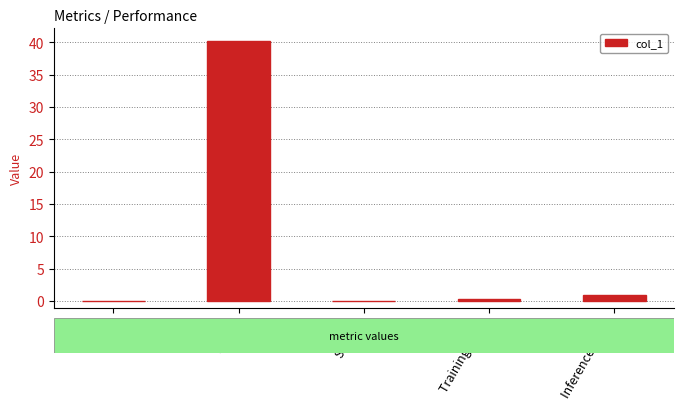

Between Inference Time and MSE, which is larger?

Inference Time